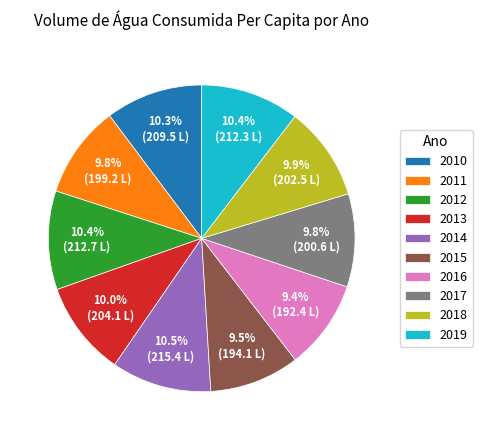

Count the number of slices in the pie.

10